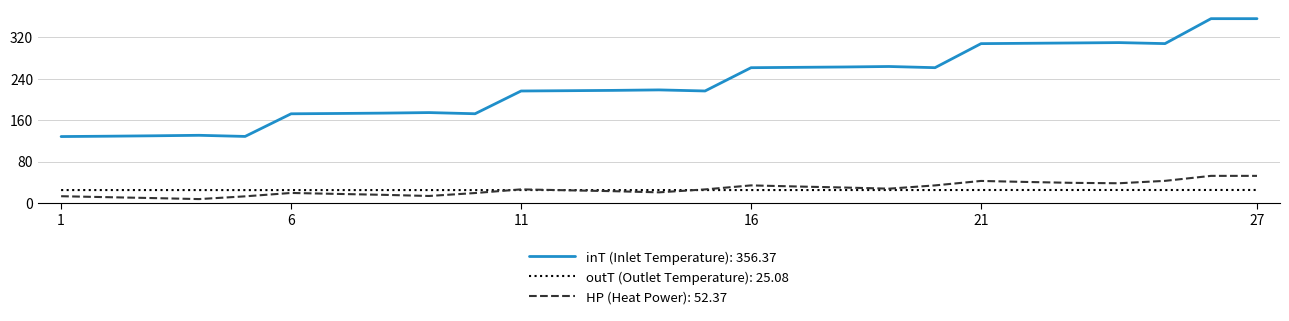

Rank the series by their maximum value, from highest to lowest.

inT (Inlet Temperature): 356.37, HP (Heat Power): 52.37, outT (Outlet Temperature): 25.08